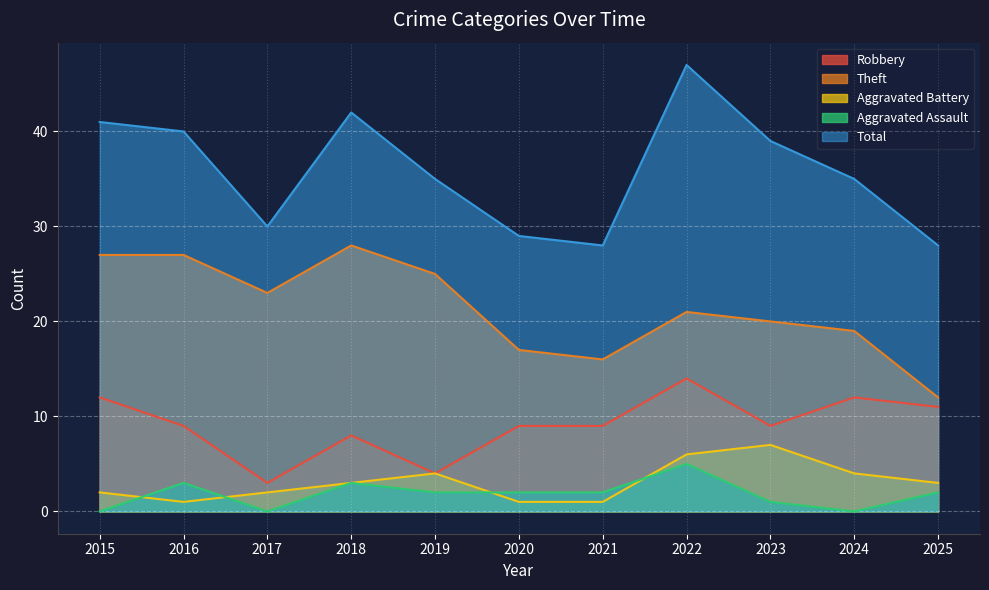

Count the number of data series in this chart.

5